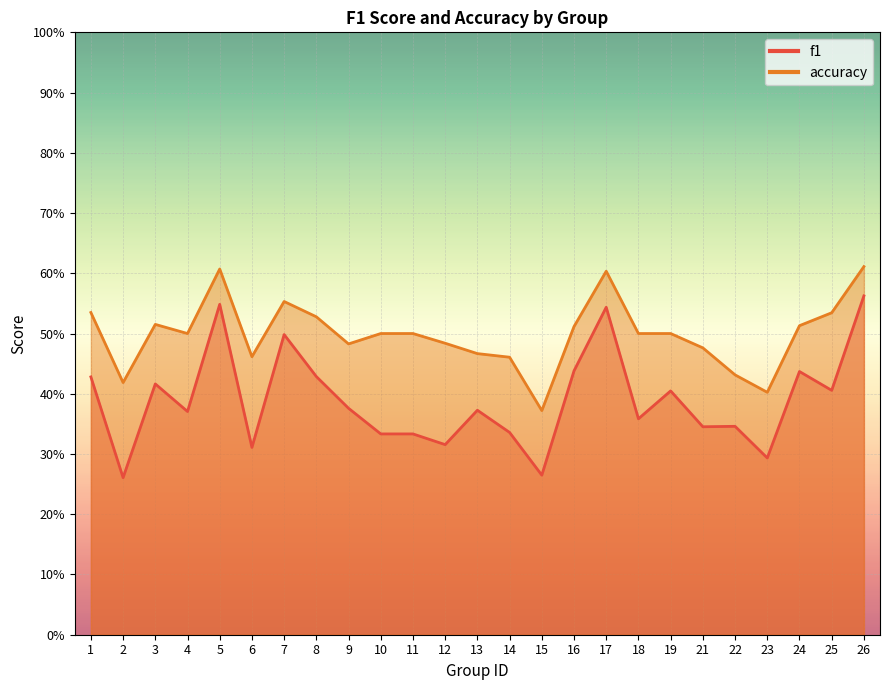

True or false: accuracy and f1 cross at least once.

False